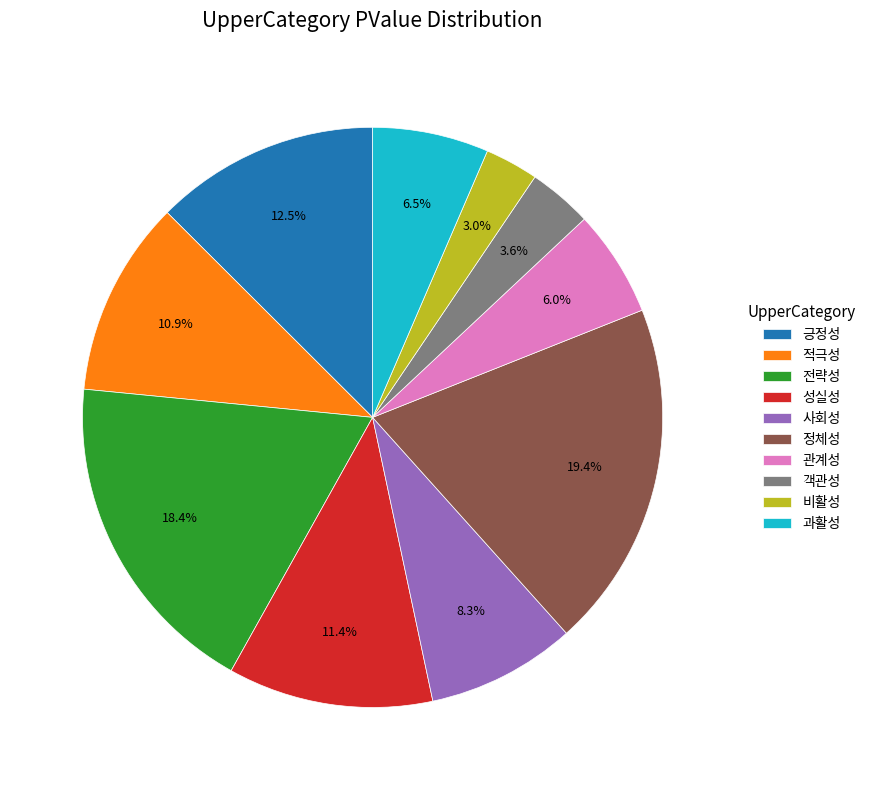

Count the number of slices in the pie.

10